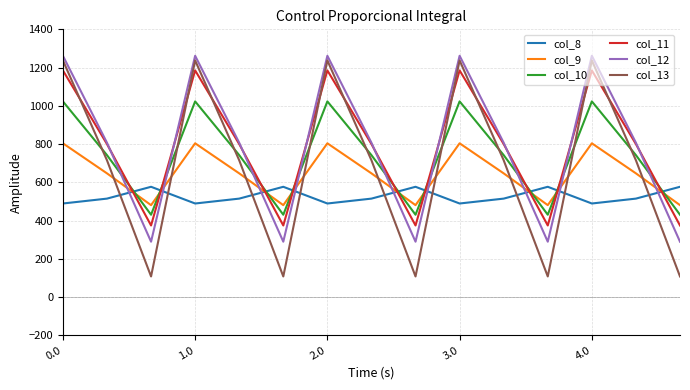

Does the chart display data point markers on the line(s)?

No